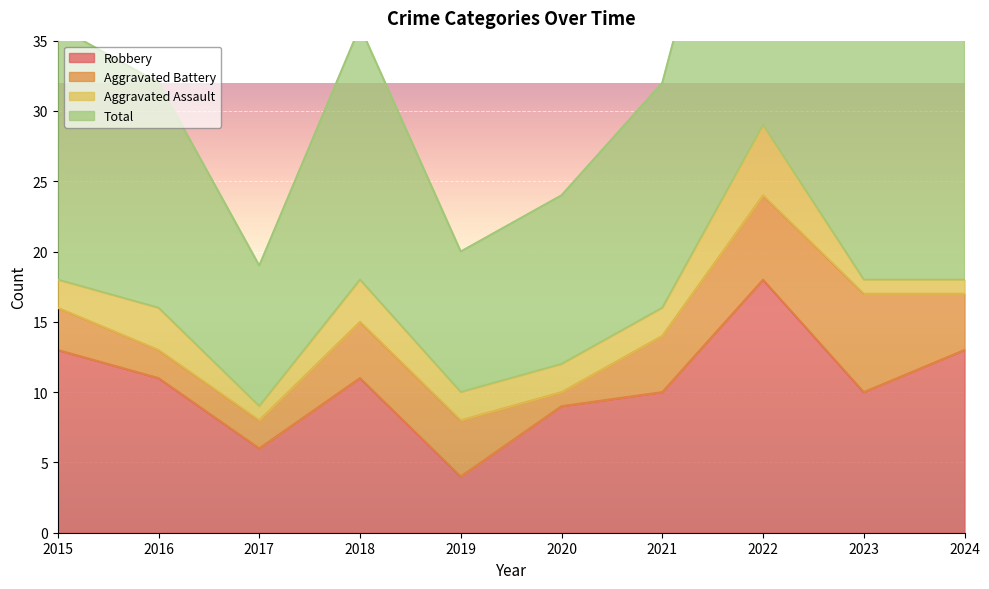

True or false: Robbery and Total cross at least once.

False